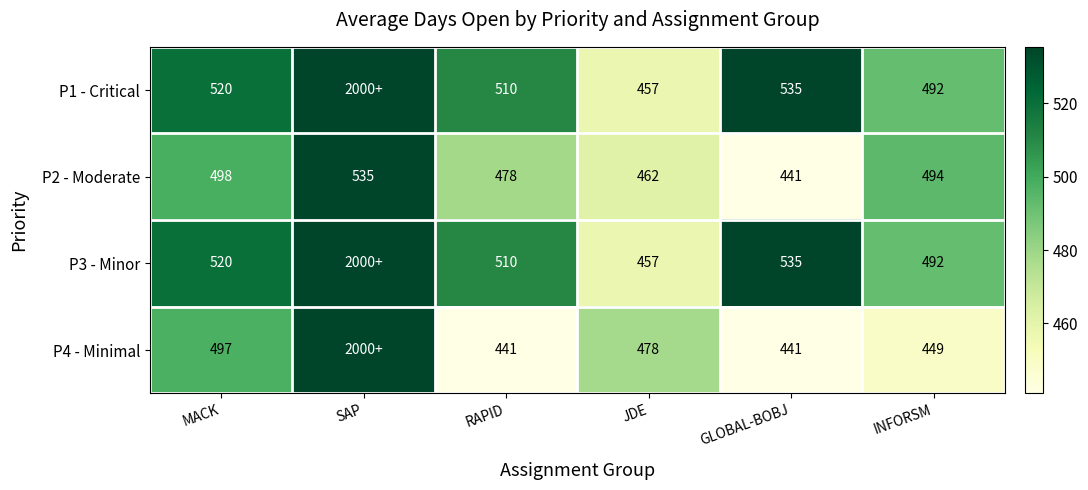

Is the value of P4 - Minimal at INFORSM greater than the value of P2 - Moderate at INFORSM?

No